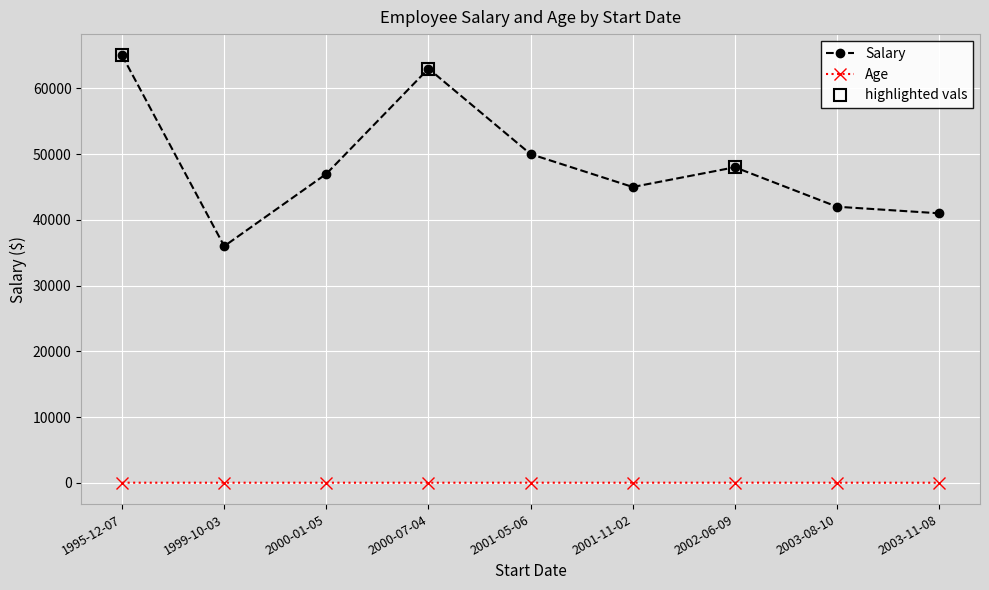

True or false: Age and Salary intersect in this chart.

False